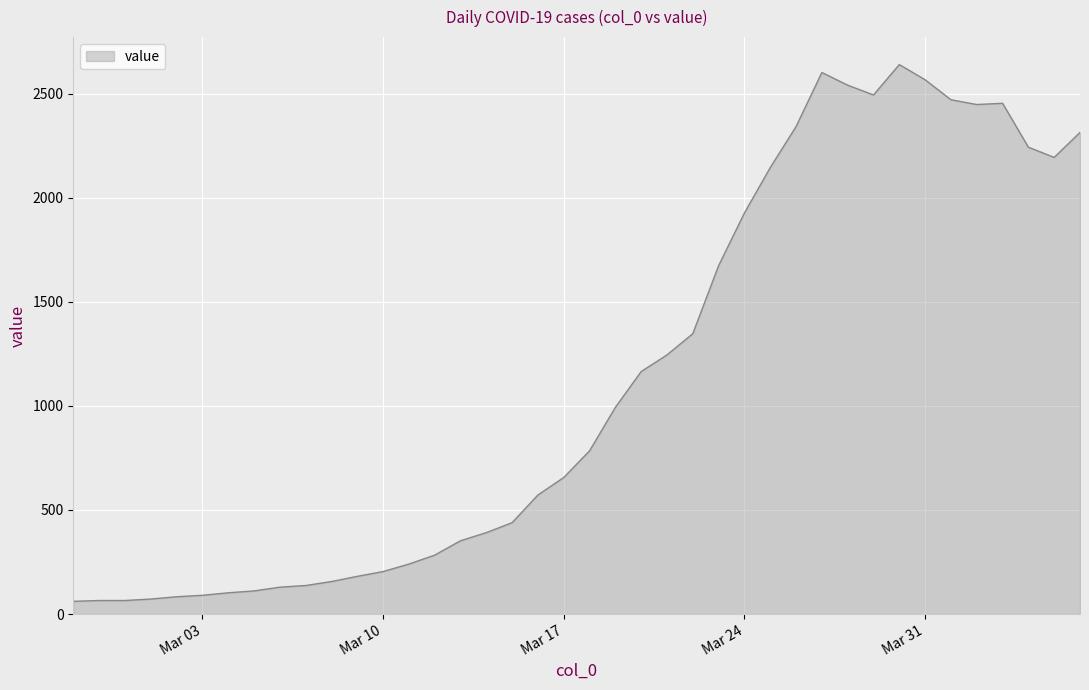

What is the difference between the maximum and minimum values?

2579